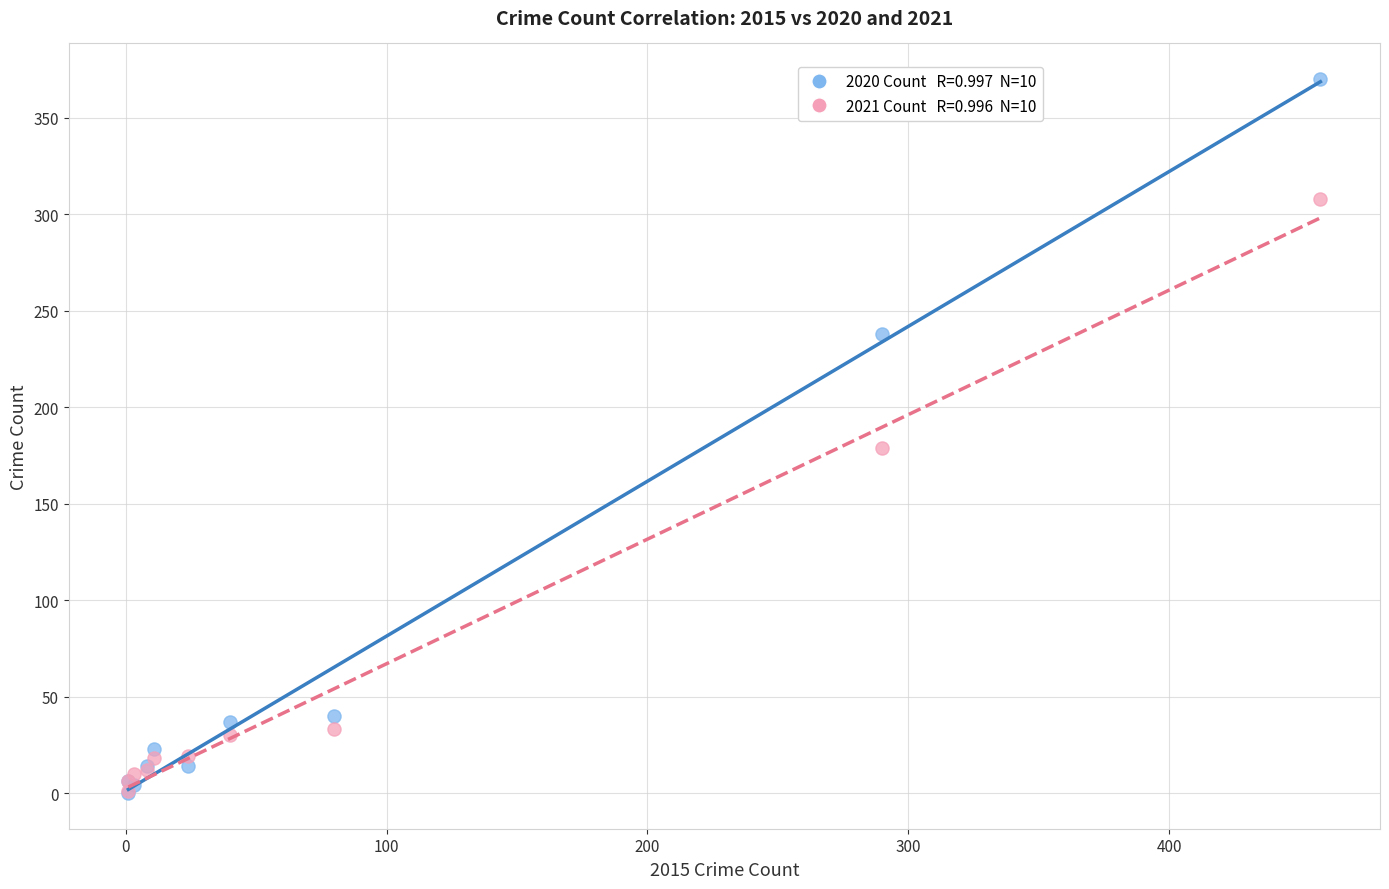

Across all series, what Y value is closest to 185?

179